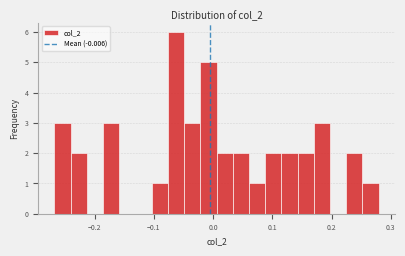

Around what value on the x-axis is the tallest bar? Give the approximate position of its centre, as read against the axis.

-0.06